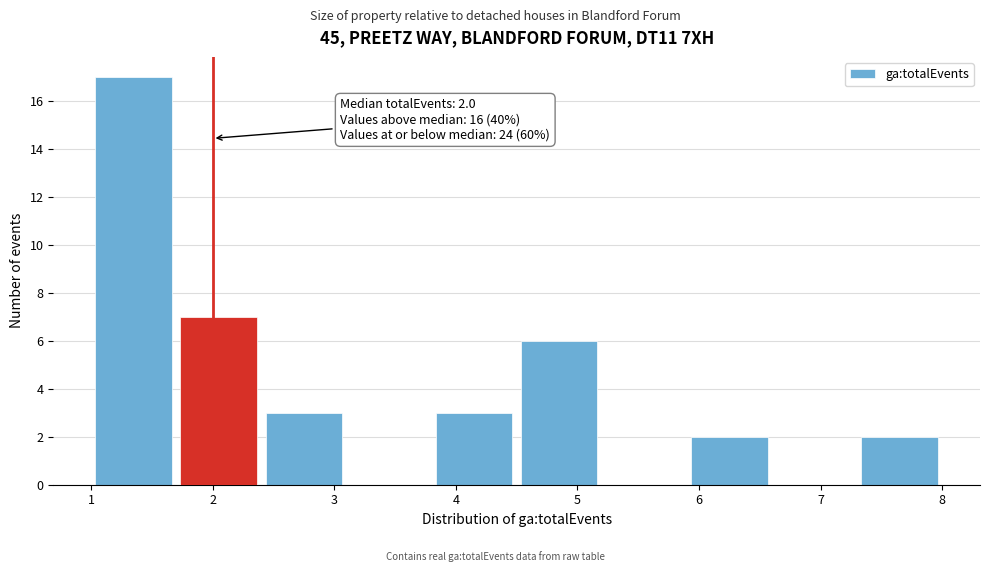

Over which range of the x-axis is the bar tallest?

1.0 to 1.7